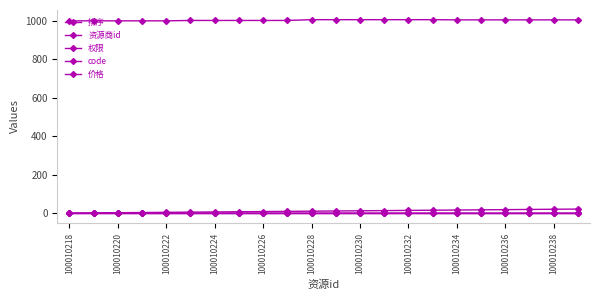

Count the number of categories in the chart.

22